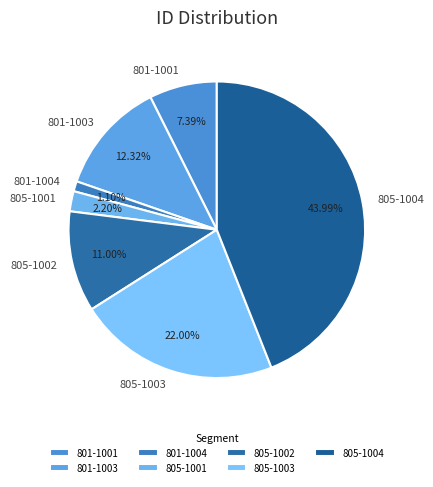

Does any single category account for the majority?

No